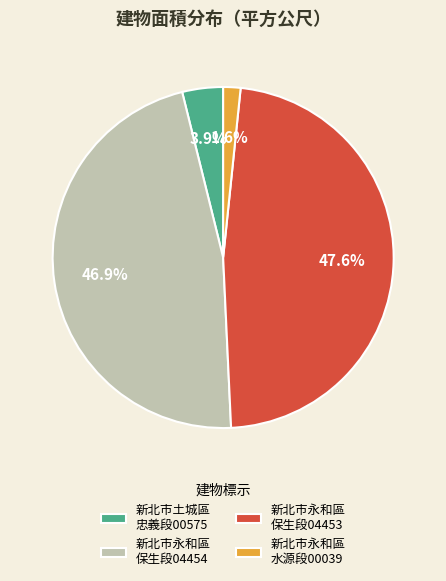

Which has a higher value, 新北市永和區 水源段00039 or 新北市永和區 保生段04454?

新北市永和區 保生段04454